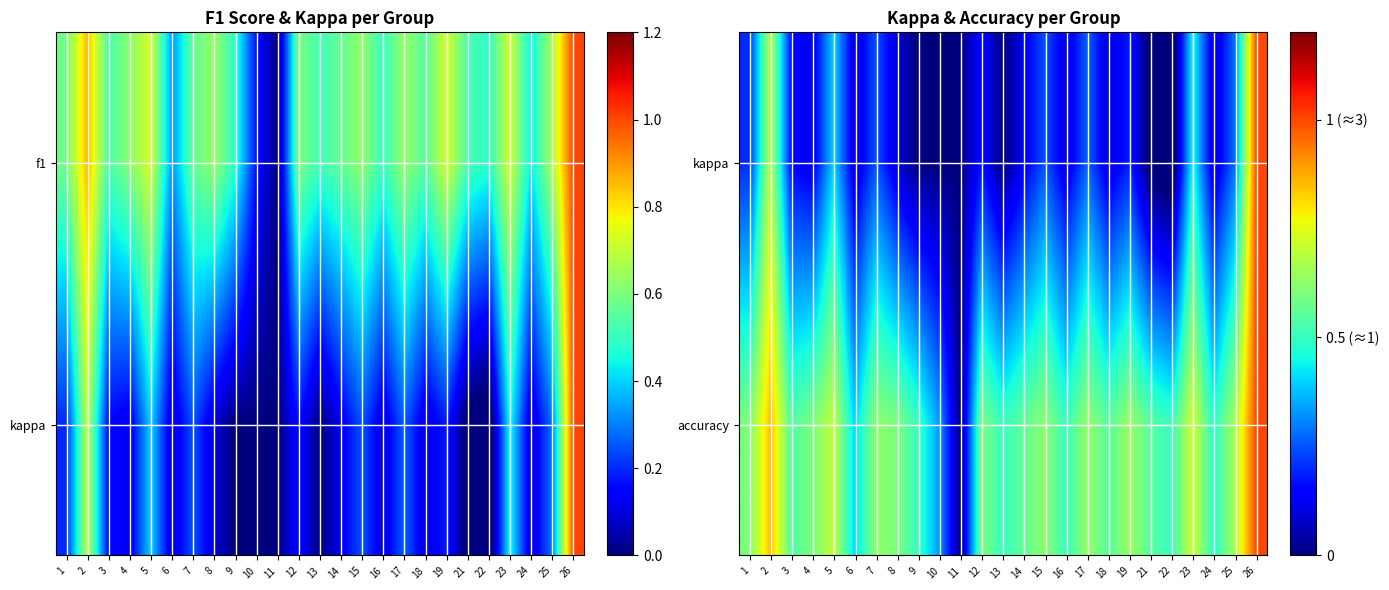

Rank the series by their maximum value, from lowest to highest.

kappa, accuracy